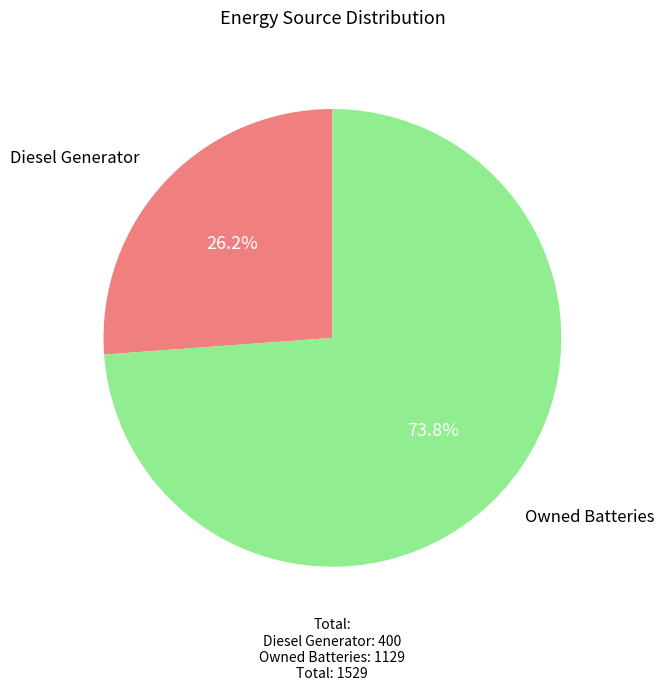

Does any single category account for the majority?

Yes